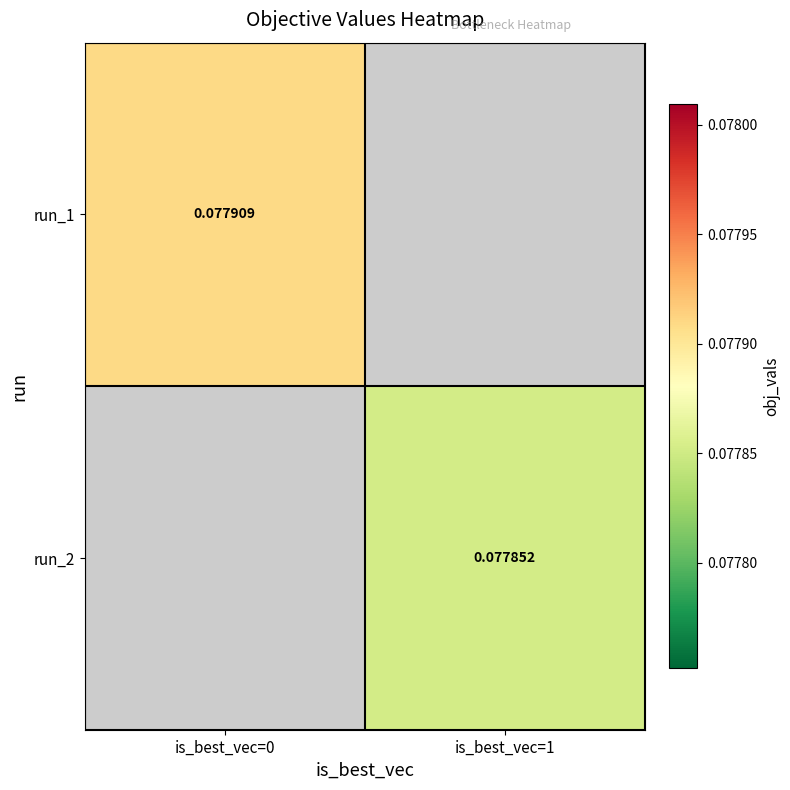

At which category does the chart reach its minimum across all series?

is_best_vec=1